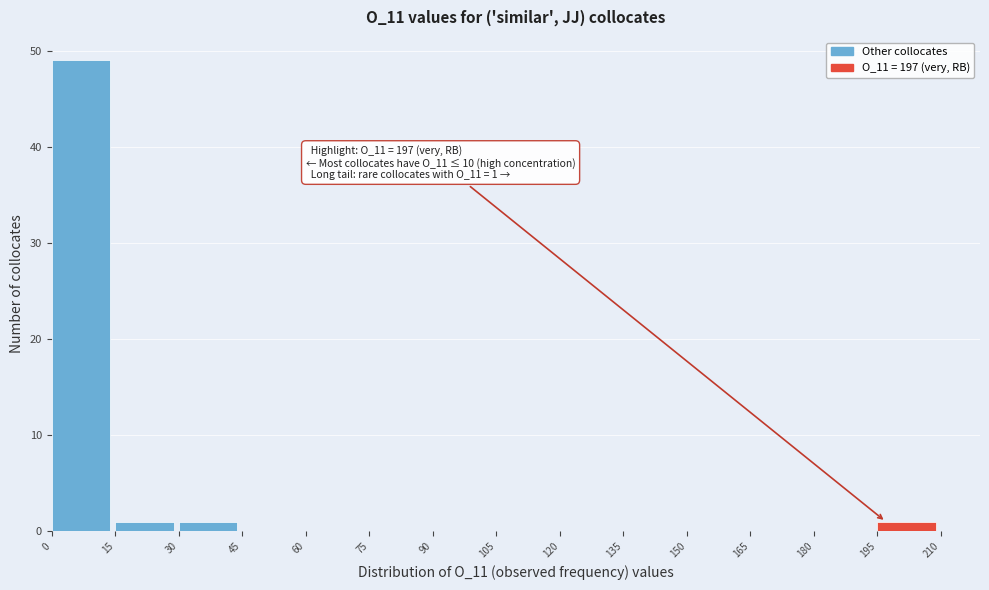

Over which range of the x-axis is the bar tallest?

0 to 15